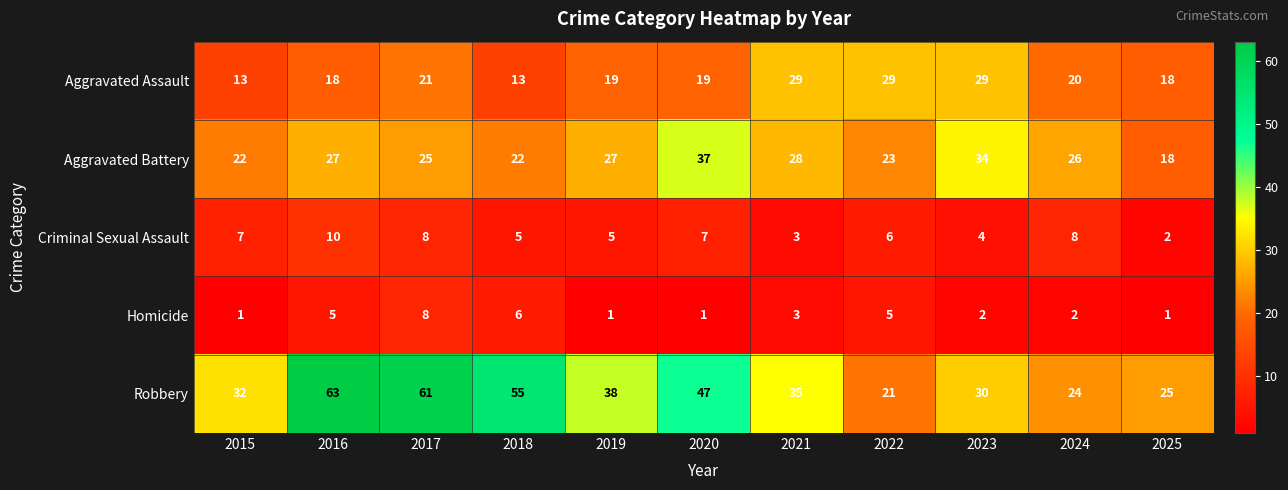

Count the number of categories in the chart.

11